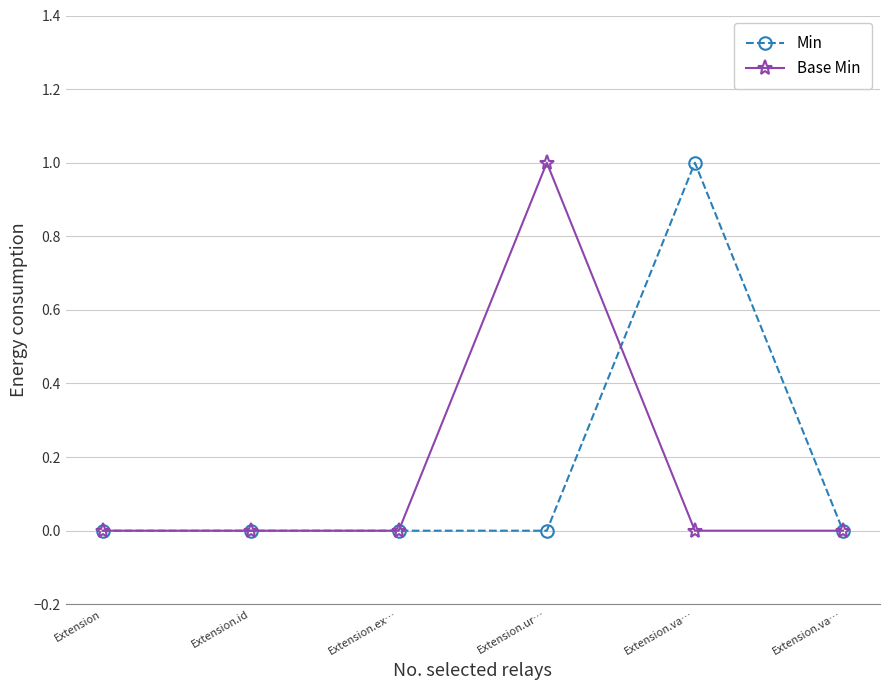

Rank the series by their maximum value, from highest to lowest.

Min, Base Min